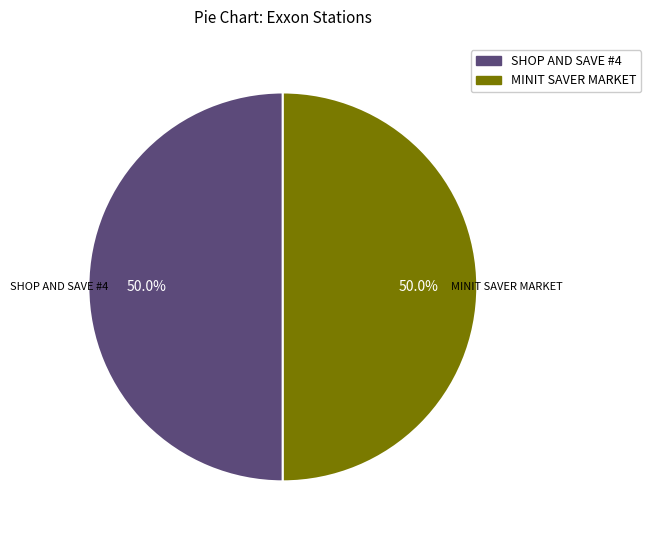

What is the ratio of the value at MINIT SAVER MARKET to the value at SHOP AND SAVE #4?

1.0